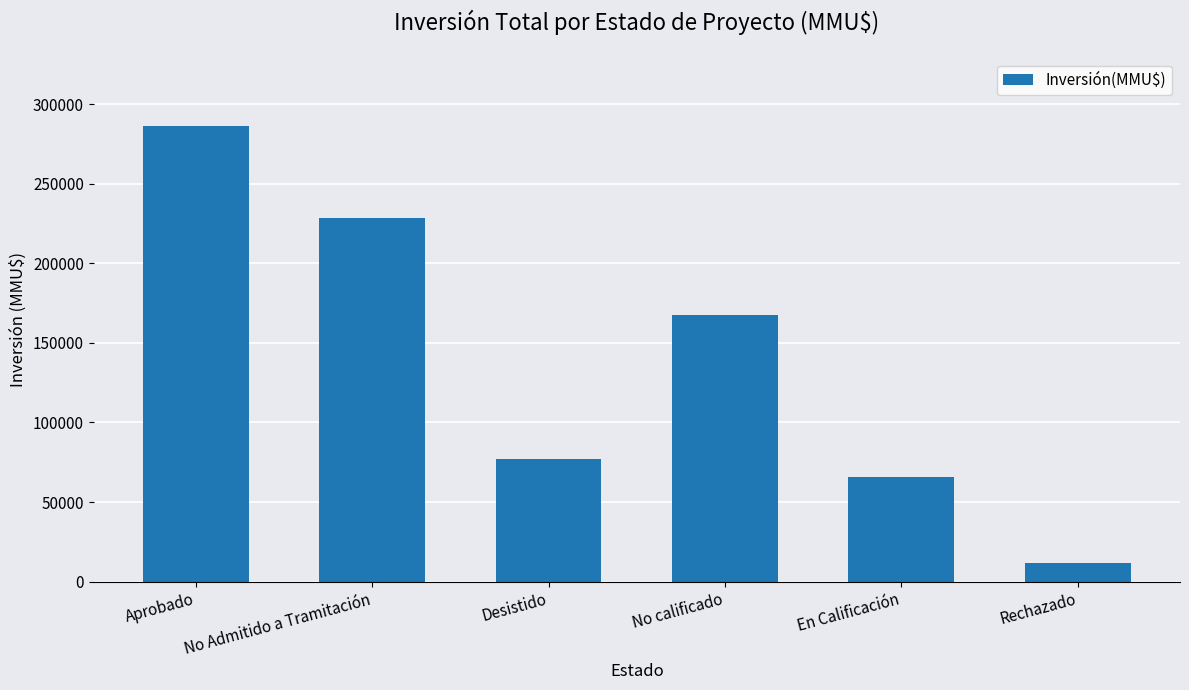

Is it true that the value at Desistido is 76902?

True